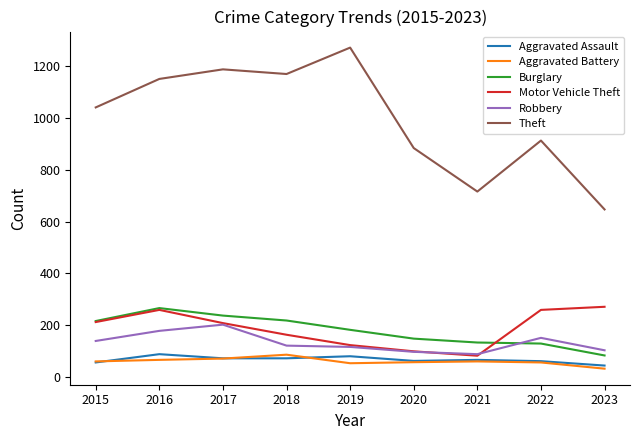

The Aggravated Battery series shows 60 at 2021. True or false?

True